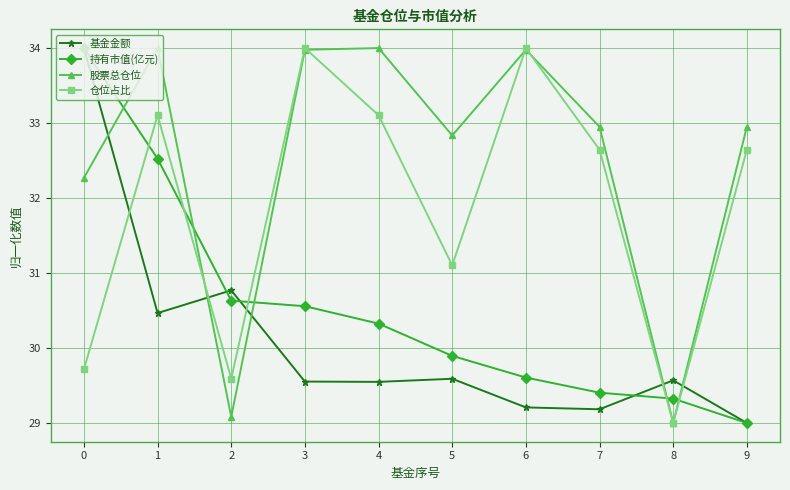

Which series changed the most between 7 and 8?

股票总仓位